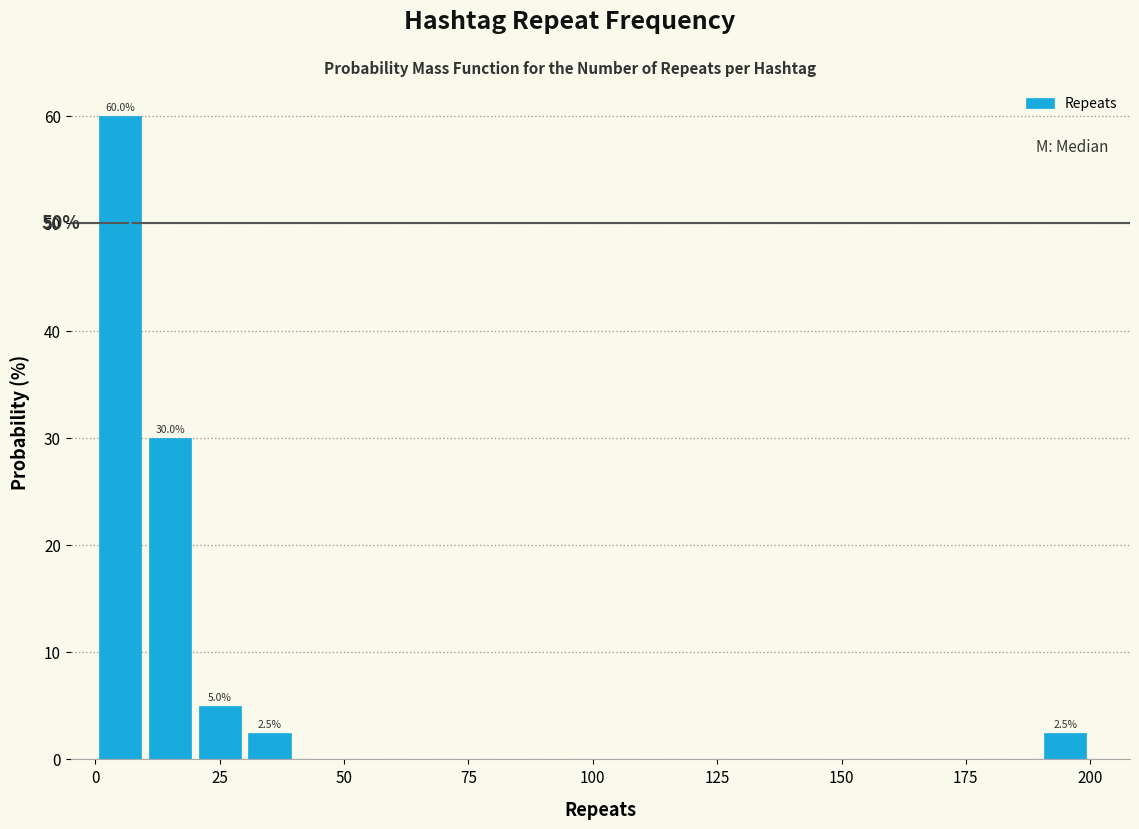

Around what value on the x-axis is the tallest bar? Give the approximate position of its centre, as read against the axis.

5